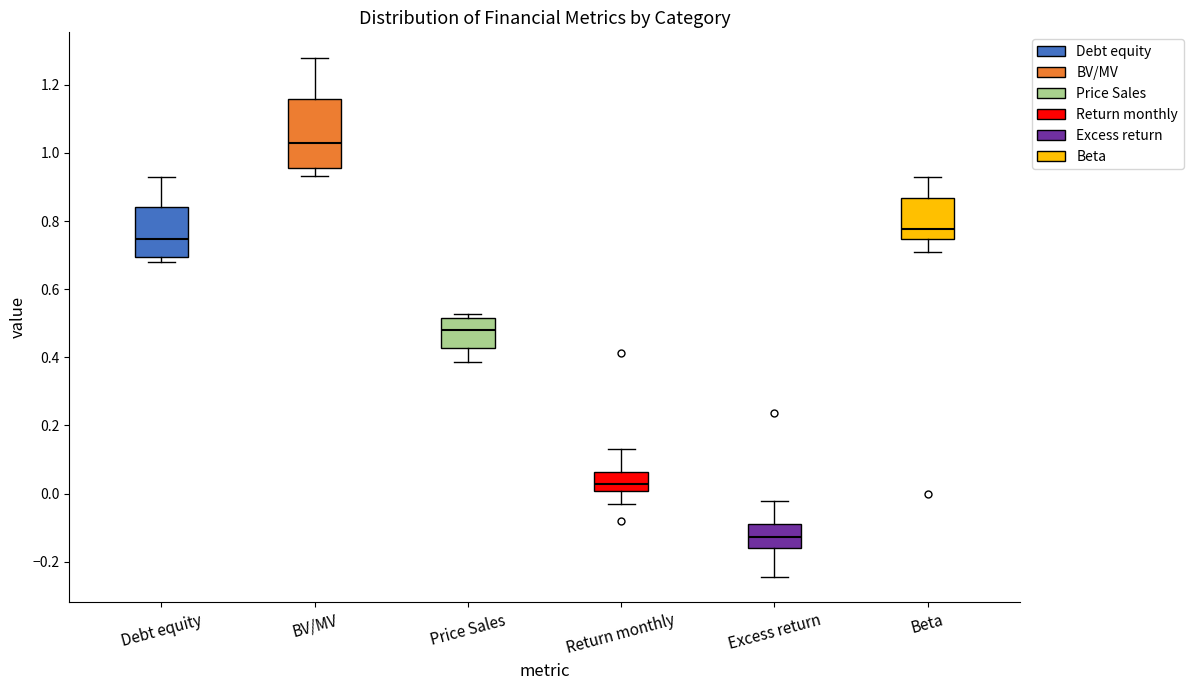

Which box has the lowest median line?

Excess return